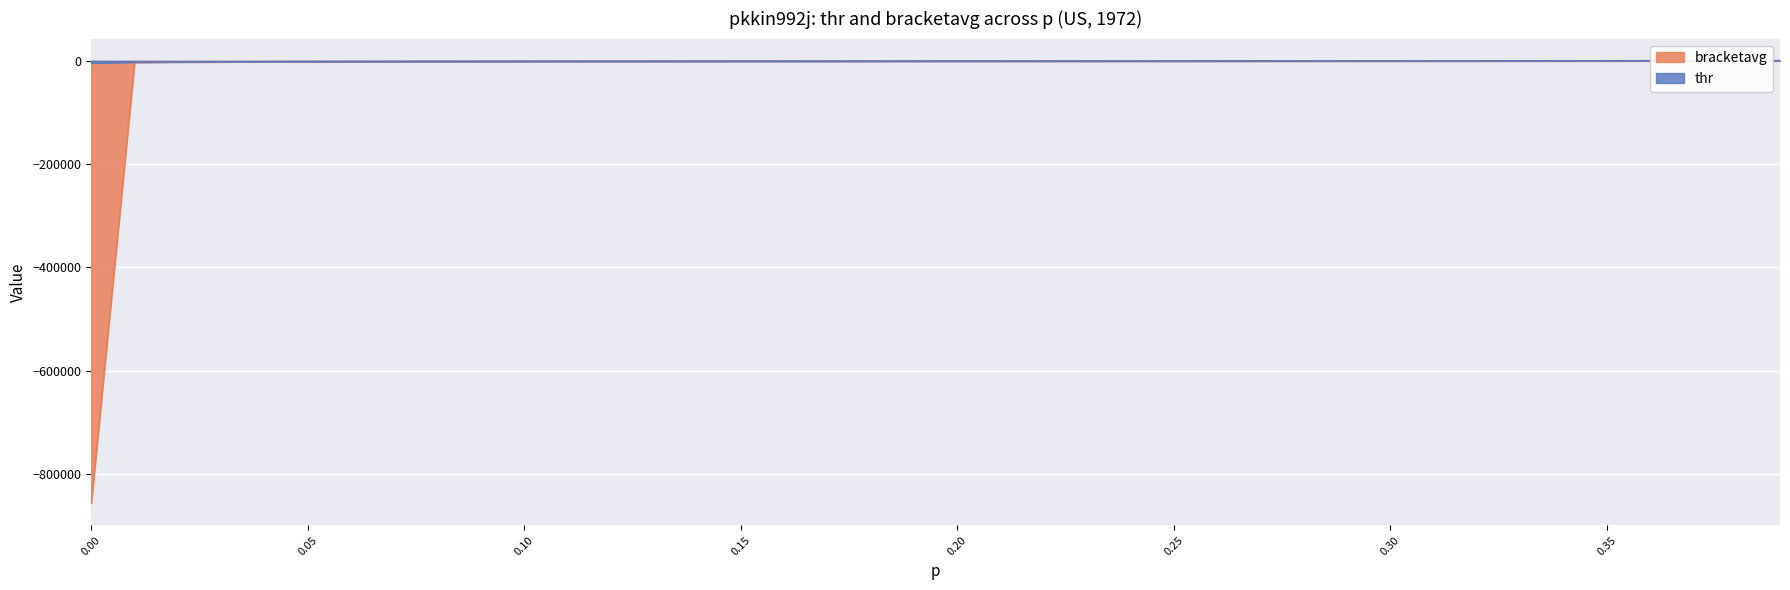

How many data points in bracketavg are above -437?

19